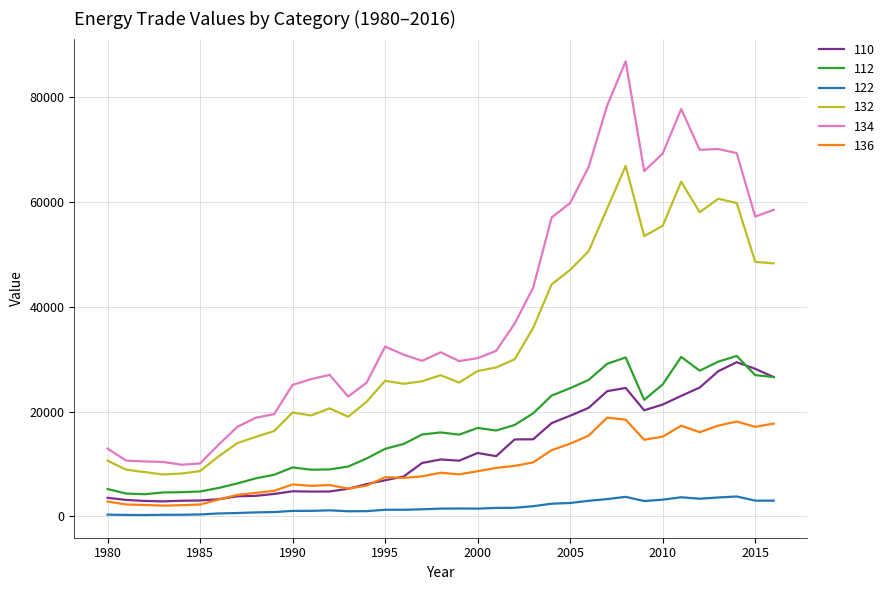

Does the chart have visible grid lines?

Yes